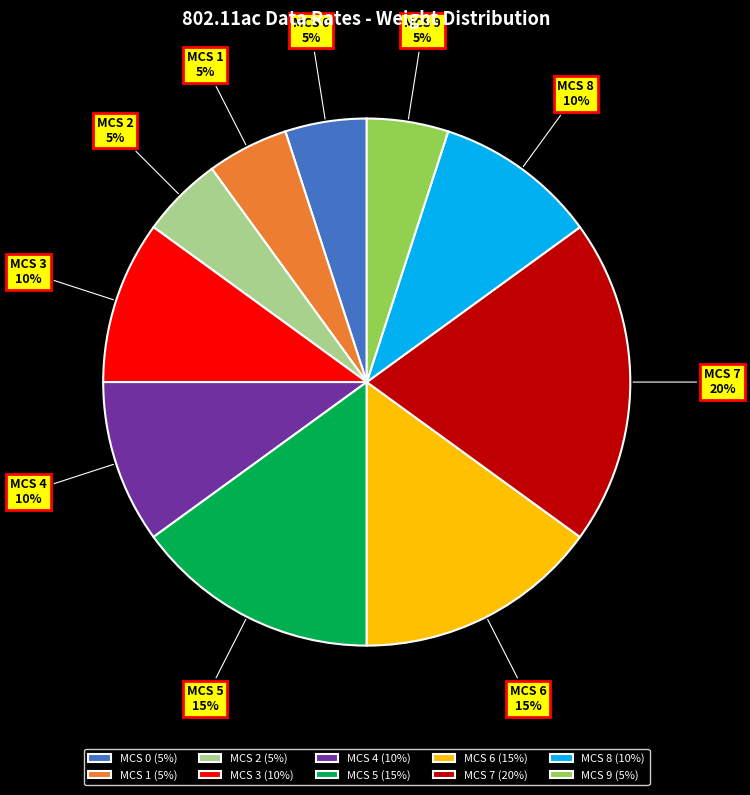

Count the number of slices in the pie.

10